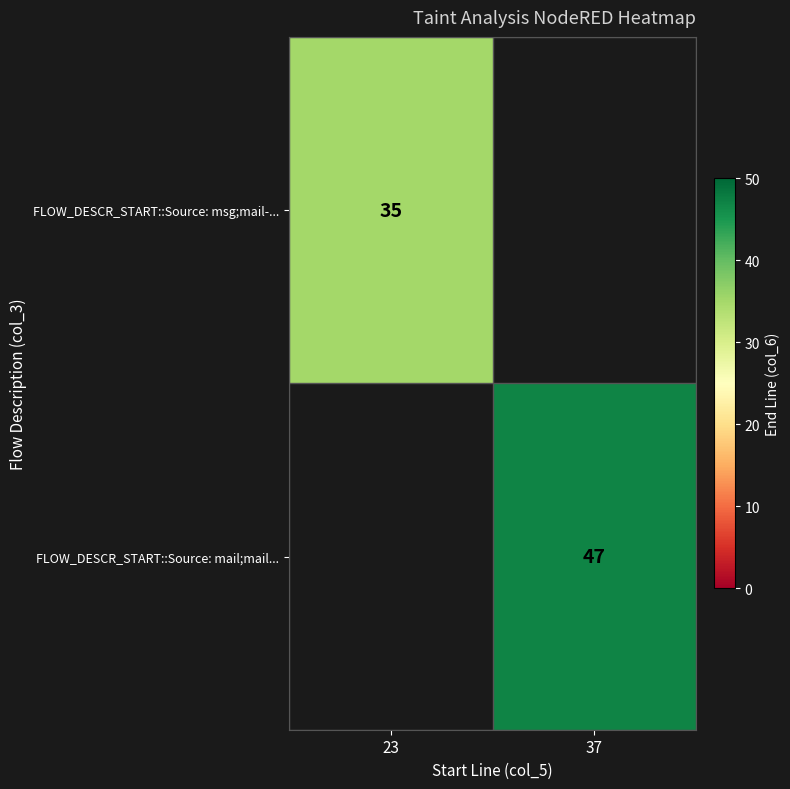

Is it true that FLOW_DESCR_START::Source: mail;mail... equals 17 at 37?

False